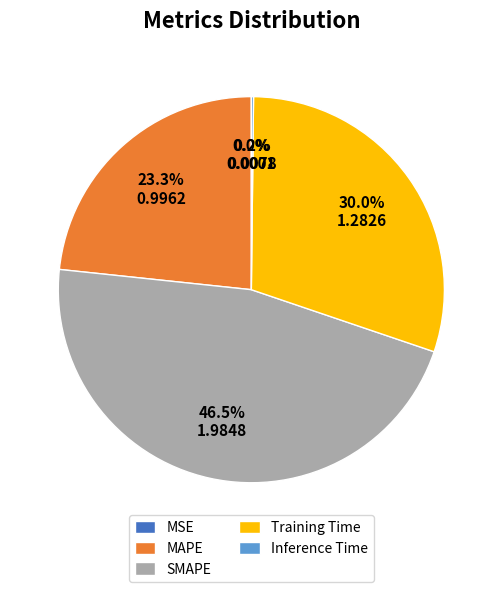

To the nearest percent, what is the difference between the largest and smallest slice percentages?

46%